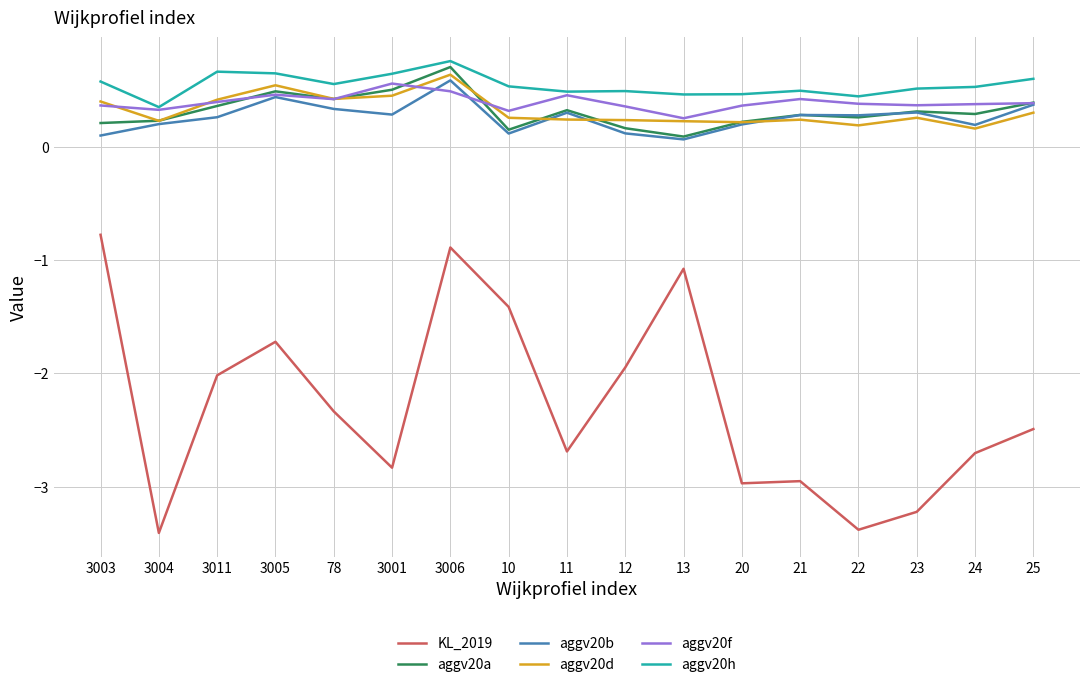

What position from the right is 10?

10